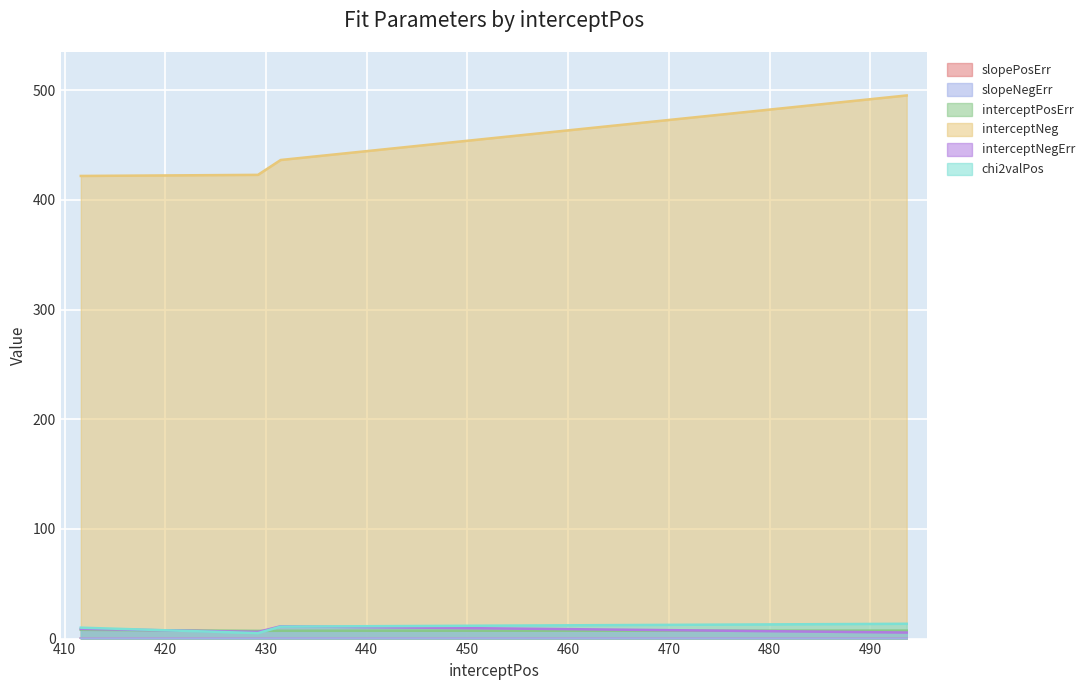

Is the value of slopePosErr at 411.6112771655188 greater than the value of interceptNeg at 429.19963634563794?

No